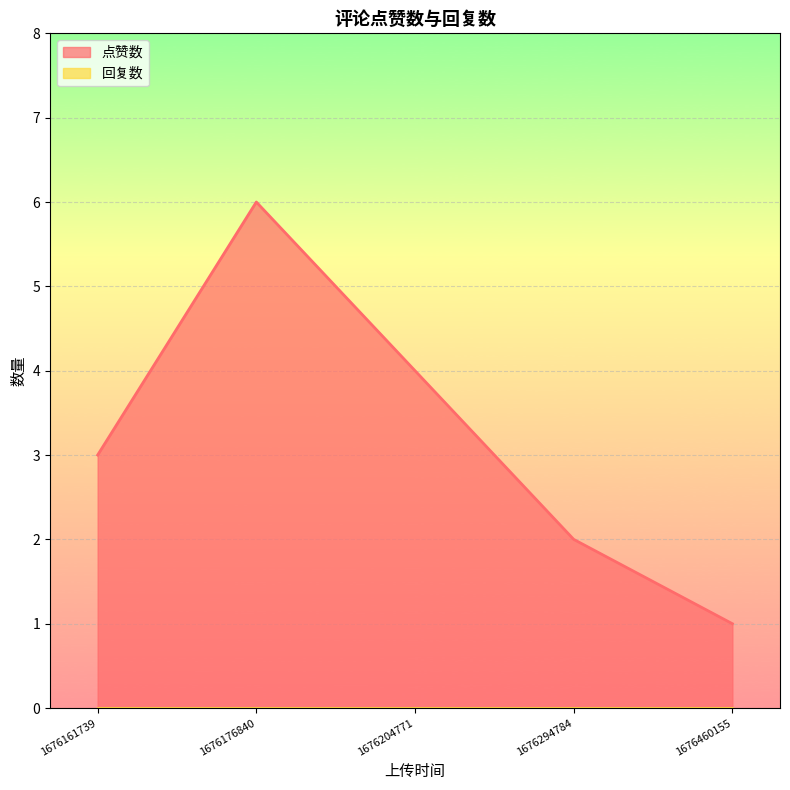

At which category does the data reach its first local peak?

1676176840